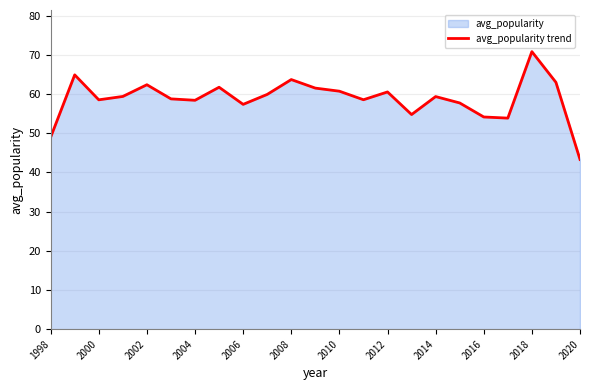

Count the number of categories in the chart.

23